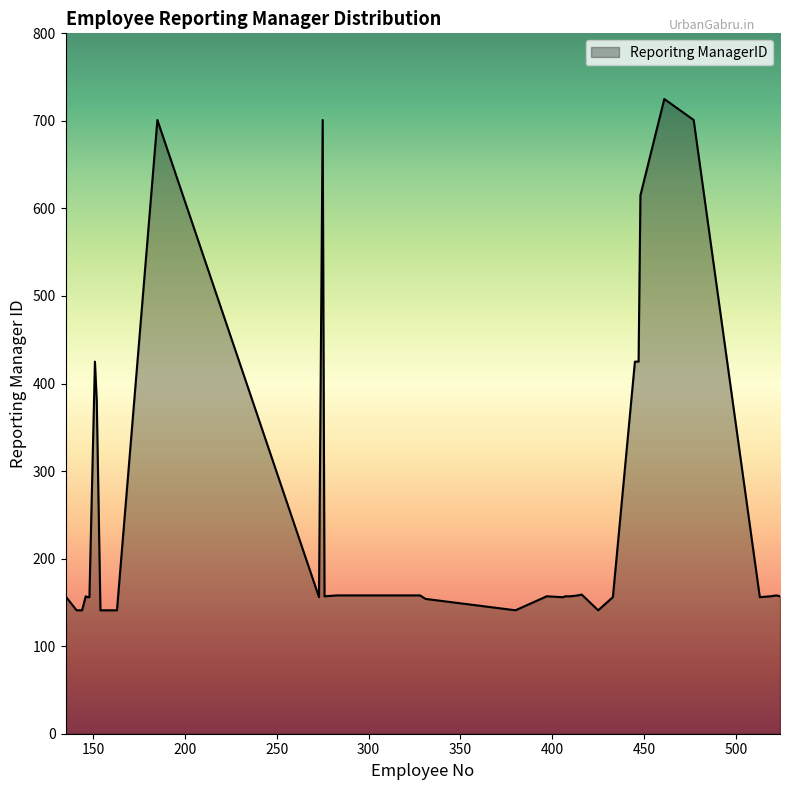

What is the minimum value shown in the chart?

141